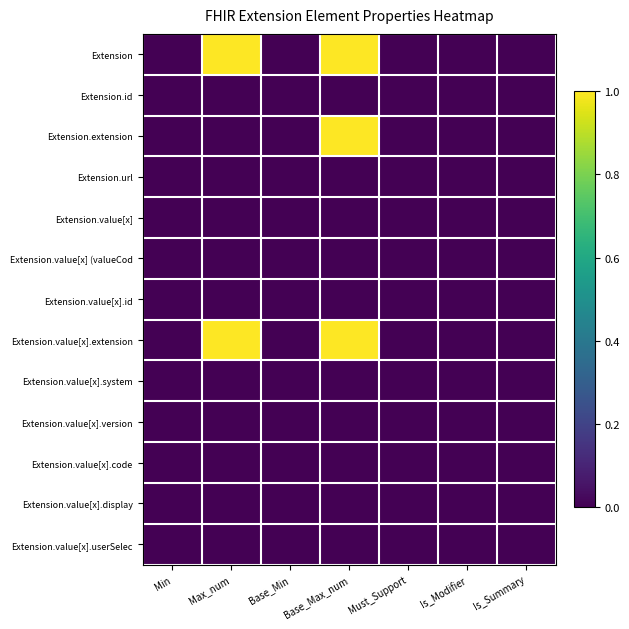

Rank the series by their maximum value, from lowest to highest.

Extension.id, Extension.url, Extension.value[x], Extension.value[x] (valueCod, Extension.value[x].id, Extension.value[x].system, Extension.value[x].version, Extension.value[x].code, Extension.value[x].display, Extension.value[x].userSelec, Extension, Extension.extension, Extension.value[x].extension